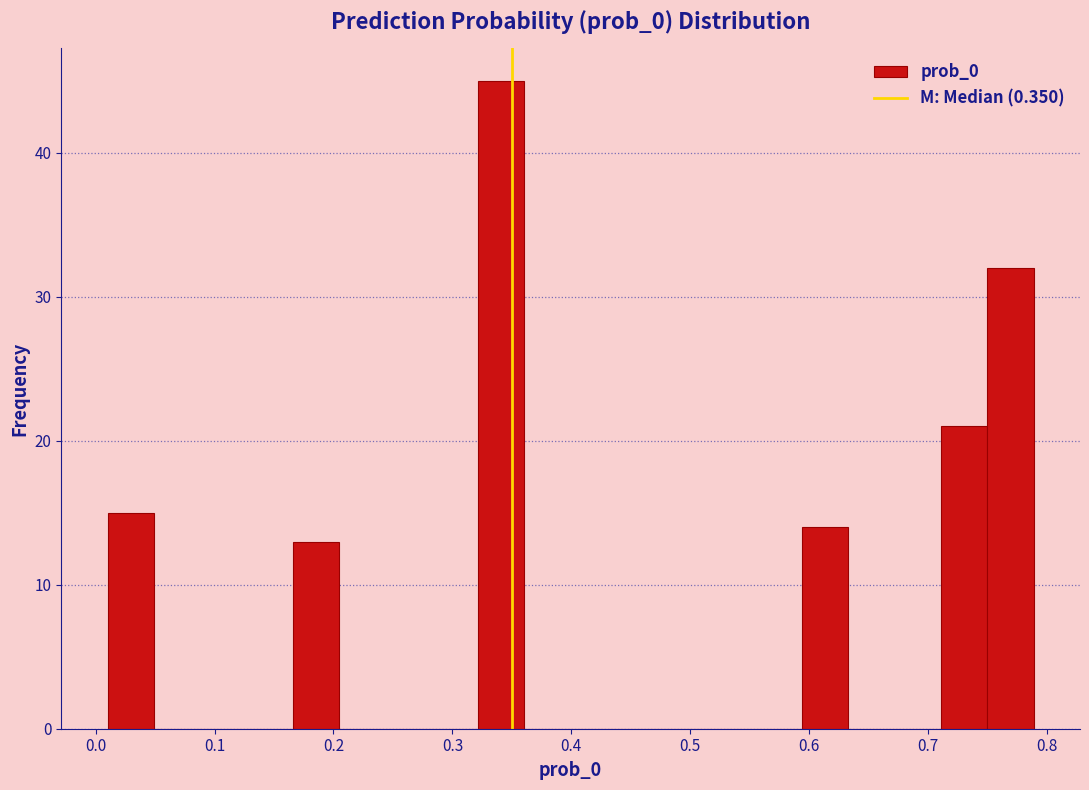

Around what value on the x-axis is the tallest bar? Give the approximate position of its centre, as read against the axis.

0.34